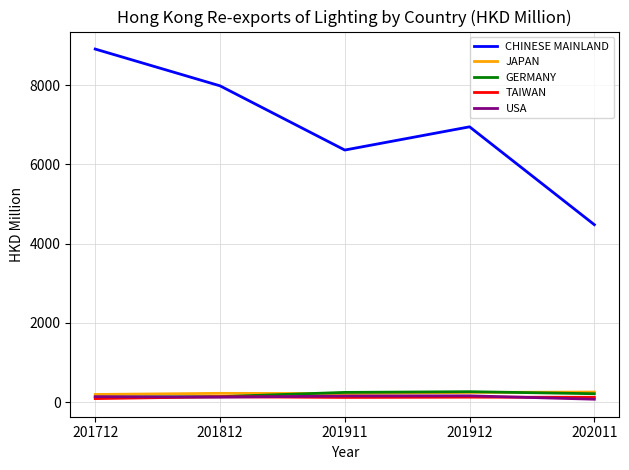

What is the sum of the USA values at 202011 and 201812?

195.1